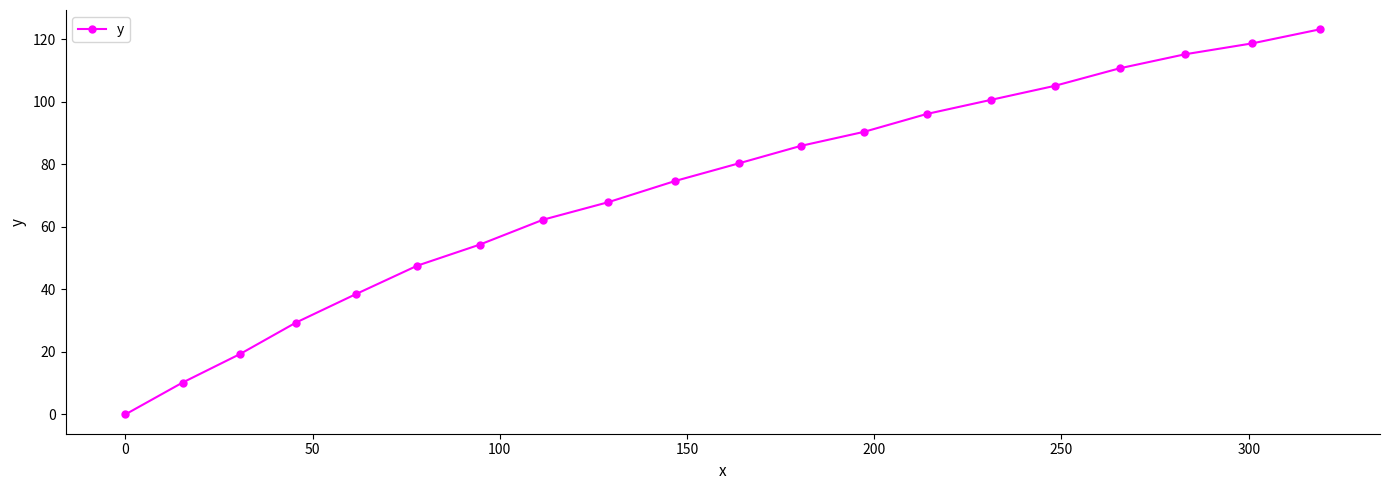

How many positive values are there?

19